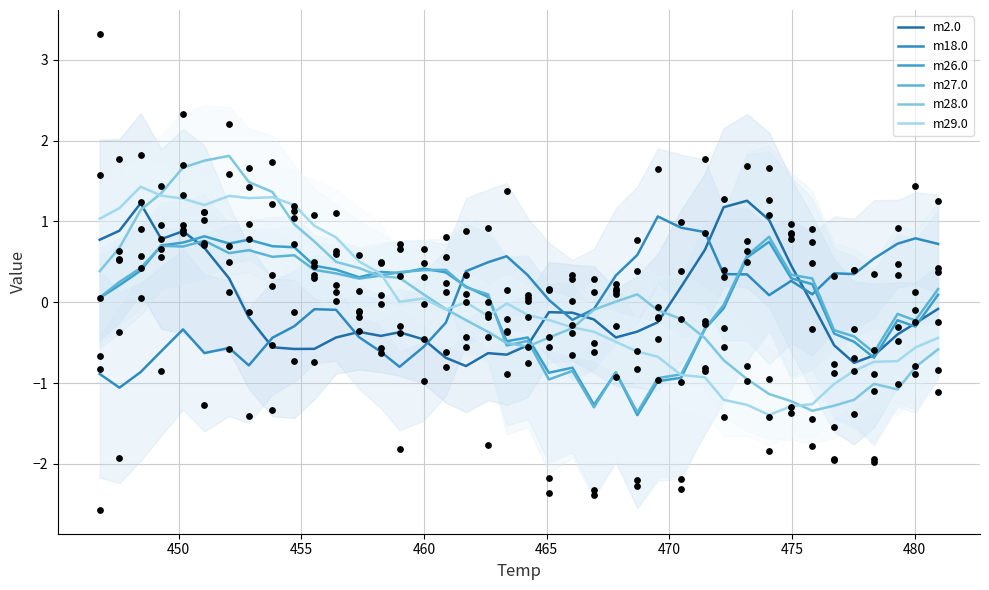

Which series contains the highest Y value?

m28.0